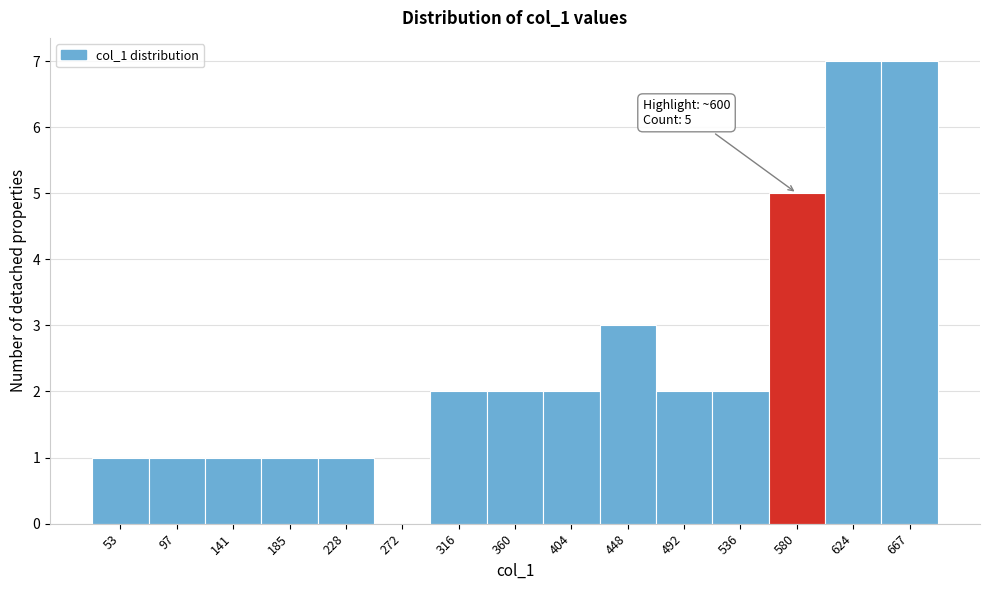

Reading left to right, list all the values displayed in this chart.

53=1	97=1	141=1	185=1	228=1	272=0	316=2	360=2	404=2	448=3	492=2	536=2	580=5	624=7	667=7